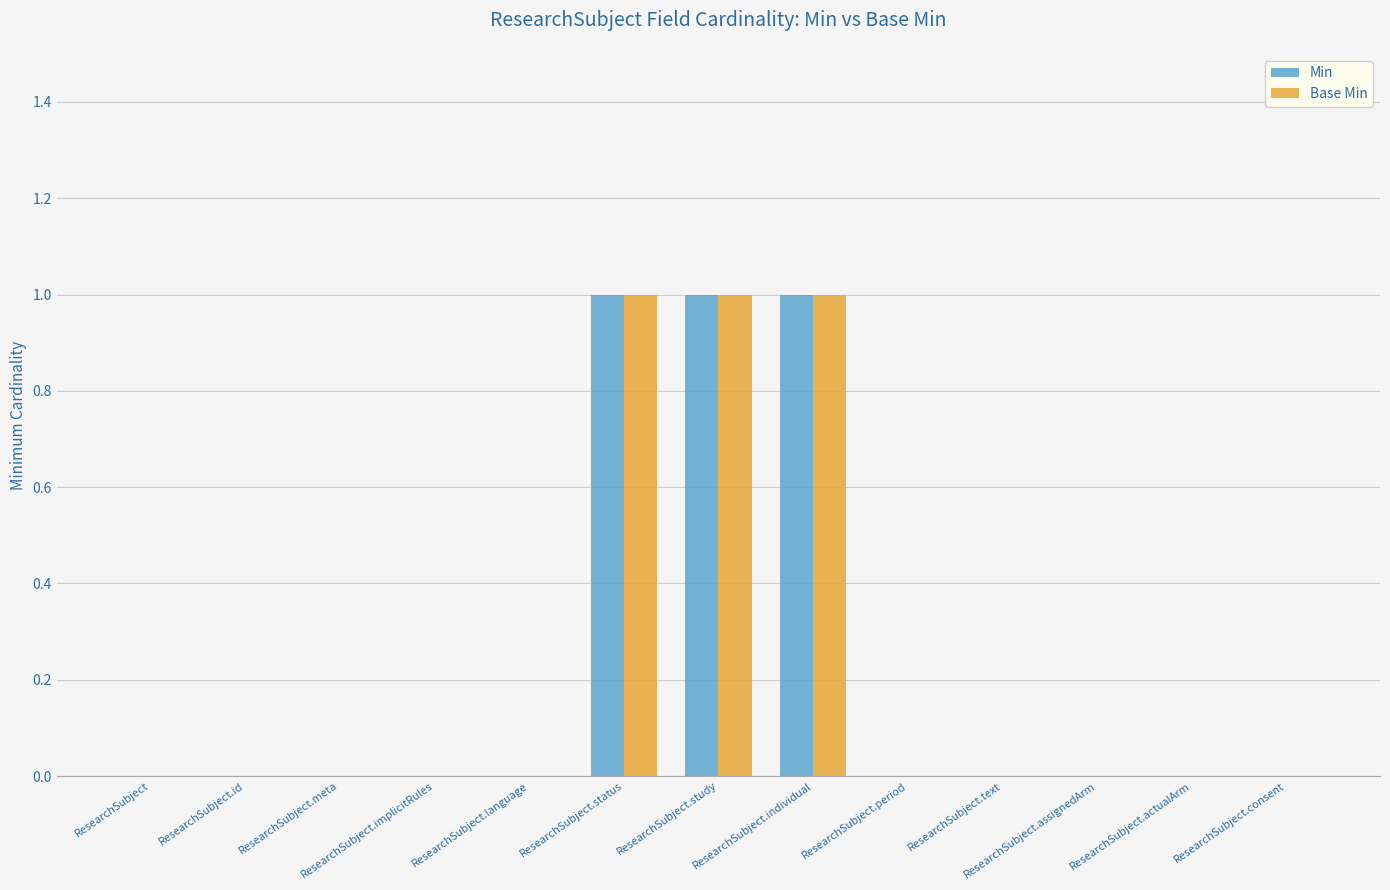

Reading right to left, transcribe all the data shown in this chart.

Min: ResearchSubject.consent=0	ResearchSubject.actualArm=0	ResearchSubject.assignedArm=0	ResearchSubject.text=0	ResearchSubject.period=0	ResearchSubject.individual=1	ResearchSubject.study=1	ResearchSubject.status=1	ResearchSubject.language=0	ResearchSubject.implicitRules=0	ResearchSubject.meta=0	ResearchSubject.id=0	ResearchSubject=0
Base Min: ResearchSubject.consent=0	ResearchSubject.actualArm=0	ResearchSubject.assignedArm=0	ResearchSubject.text=0	ResearchSubject.period=0	ResearchSubject.individual=1	ResearchSubject.study=1	ResearchSubject.status=1	ResearchSubject.language=0	ResearchSubject.implicitRules=0	ResearchSubject.meta=0	ResearchSubject.id=0	ResearchSubject=0